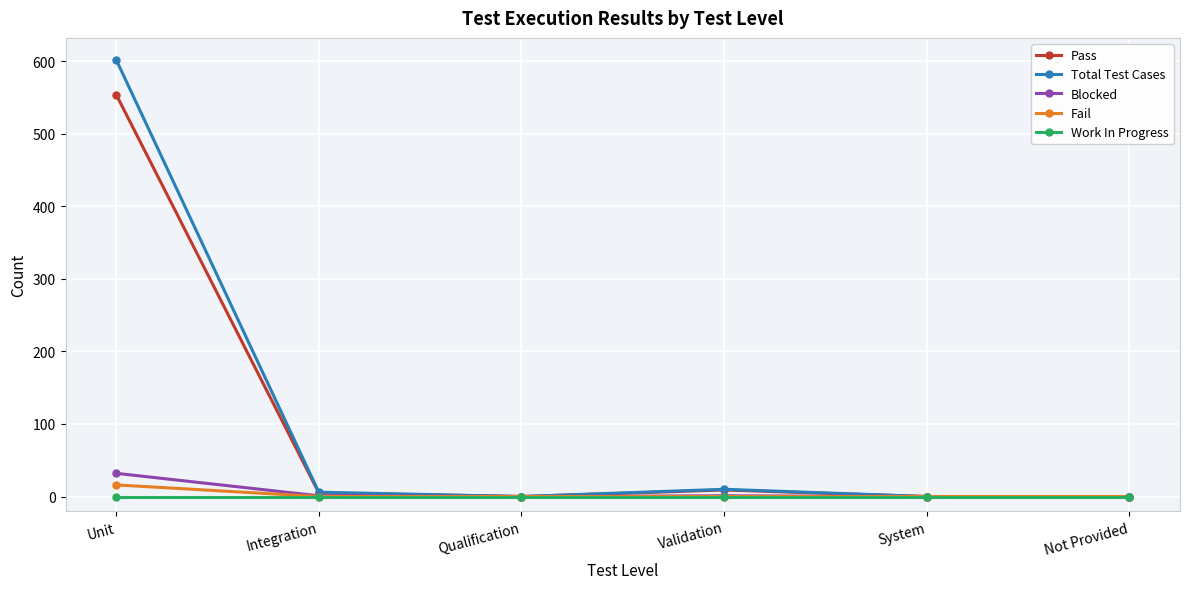

Between Unit and System, which series saw the biggest shift?

Total Test Cases